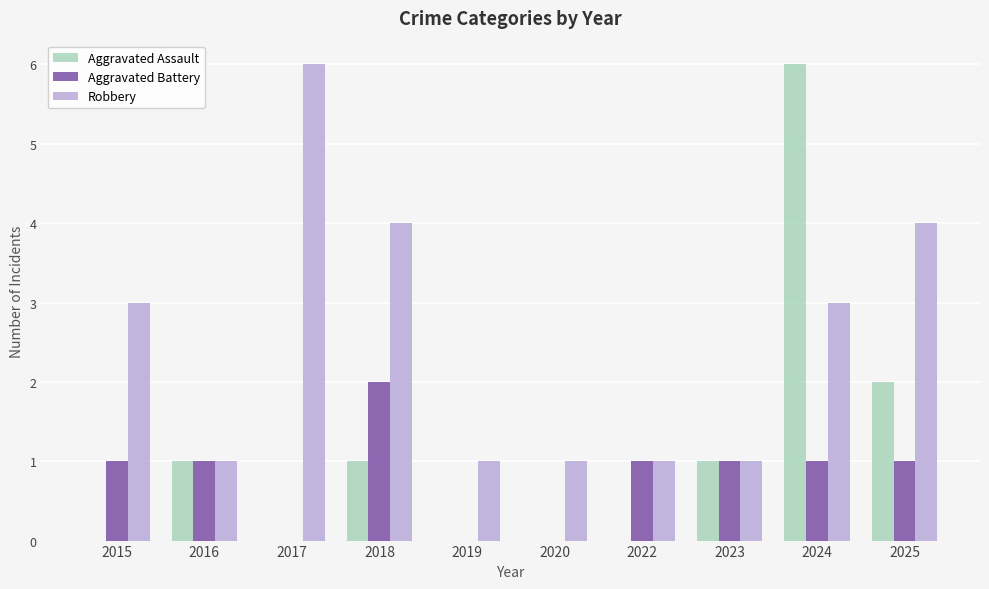

Reading left to right, transcribe all the data shown in this chart.

Aggravated Assault: 0	1	0	1	0	0	0	1	6	2
Aggravated Battery: 1	1	0	2	0	0	1	1	1	1
Robbery: 3	1	6	4	1	1	1	1	3	4